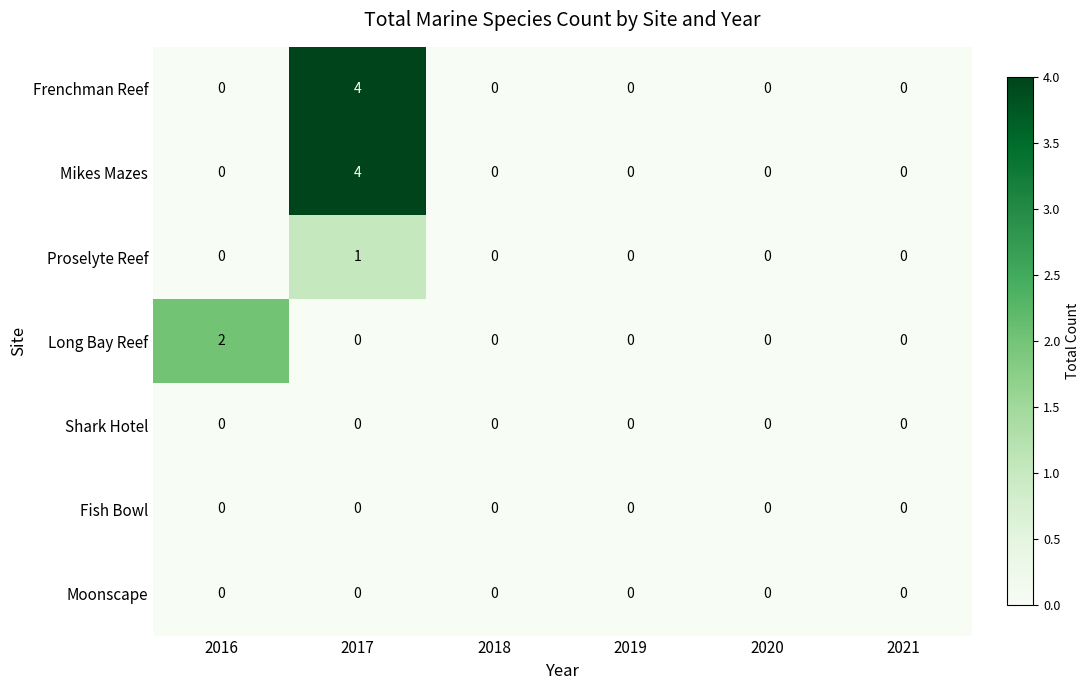

Is it true that Frenchman Reef equals 0 at 2019?

True